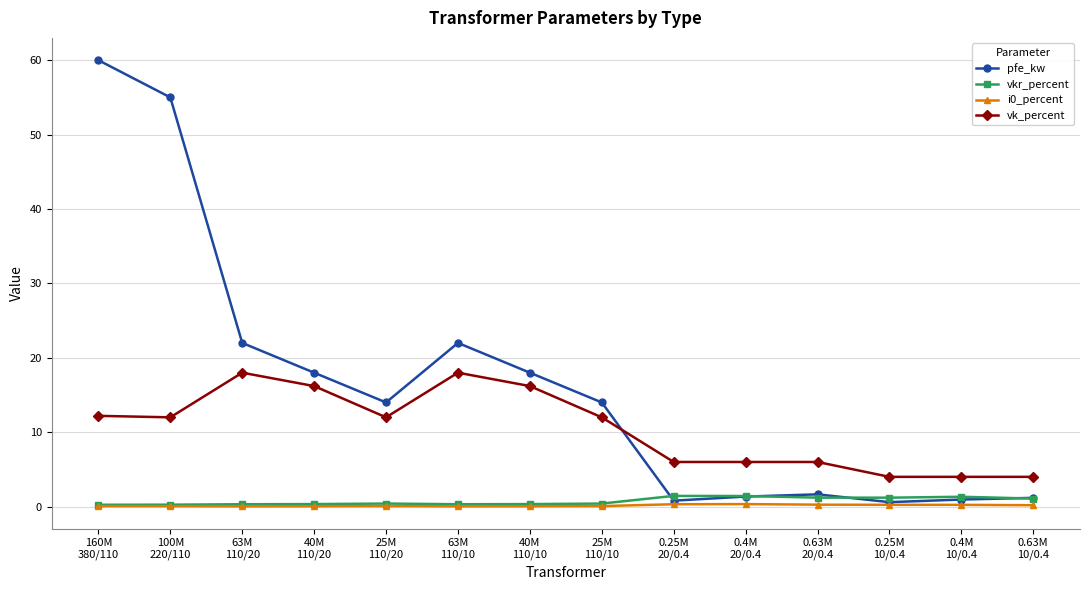

Which category has the highest value across all series?

160M
380/110